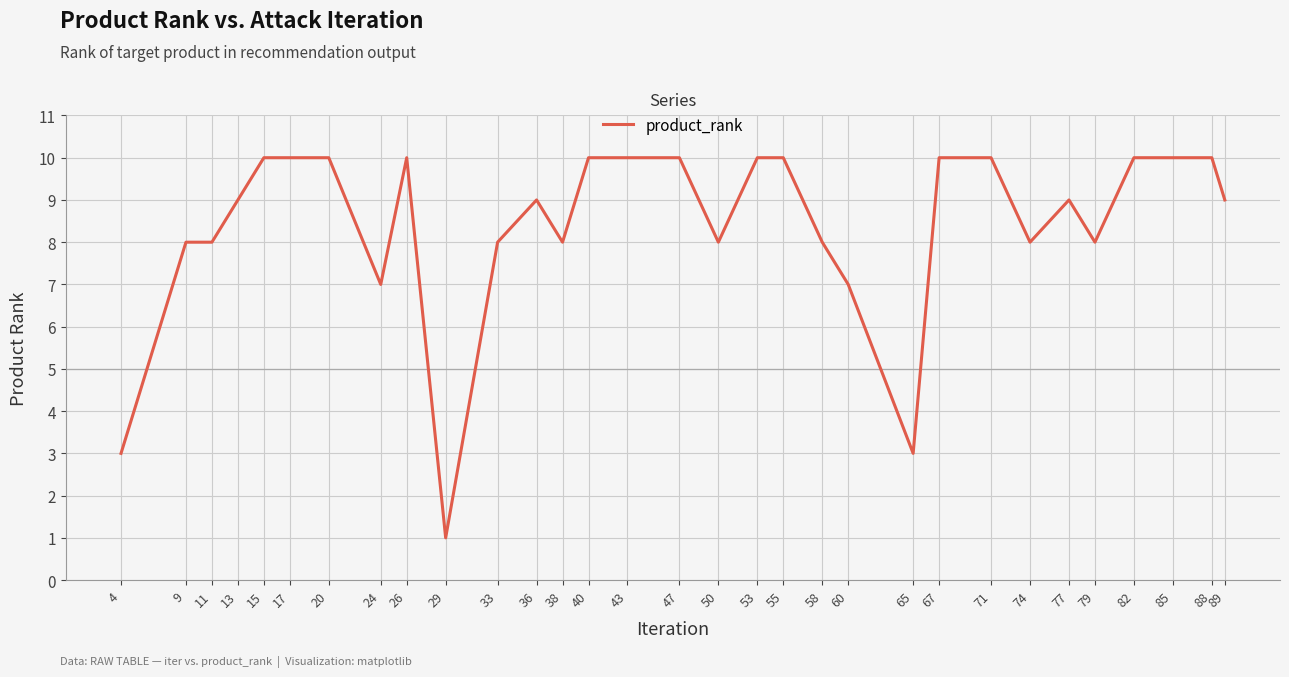

Reading right to left, extract all data points from this chart.

9	10	10	10	8	9	8	10	10	3	7	8	10	10	8	10	10	10	8	9	8	1	10	7	10	10	10	9	8	8	3